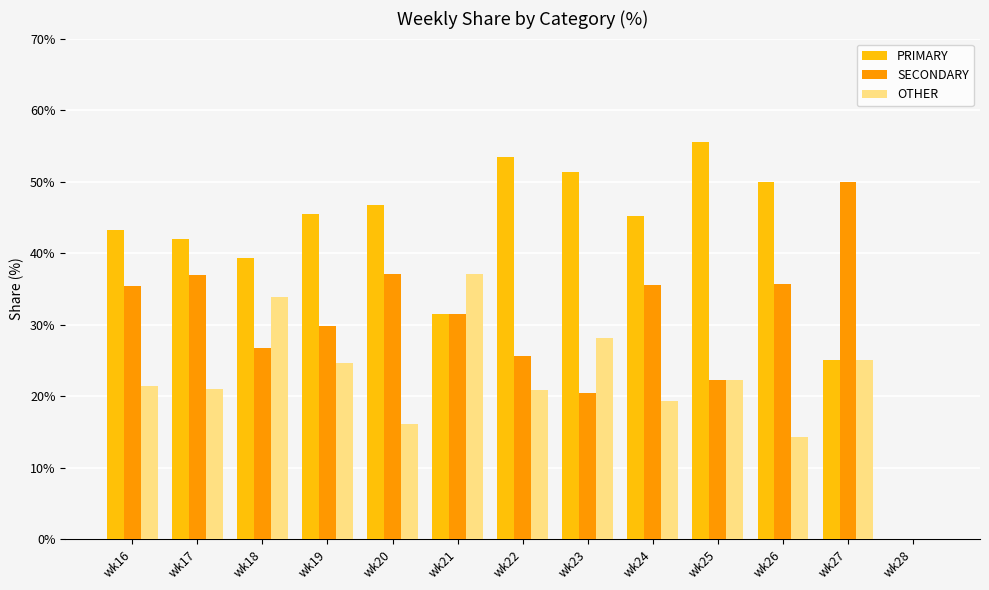

Count the number of categories in the chart.

13